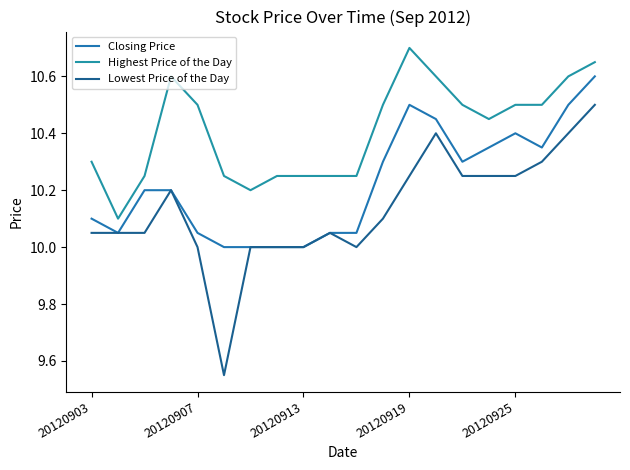

True or false: Highest Price of the Day and Closing Price intersect in this chart.

False